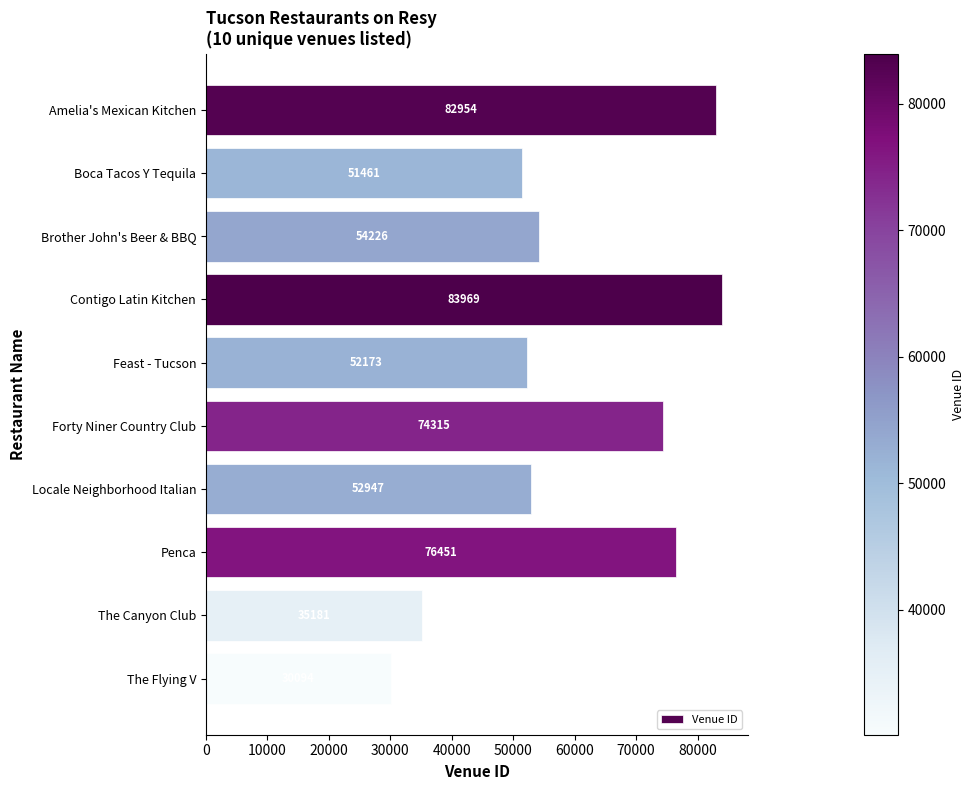

Reading top to bottom, list all the values displayed in this chart.

Amelia's Mexican Kitchen=82954	Boca Tacos Y Tequila=51461	Brother John's Beer & BBQ=54226	Contigo Latin Kitchen=83969	Feast - Tucson=52173	Forty Niner Country Club=74315	Locale Neighborhood Italian=52947	Penca=76451	The Canyon Club=35181	The Flying V=30094